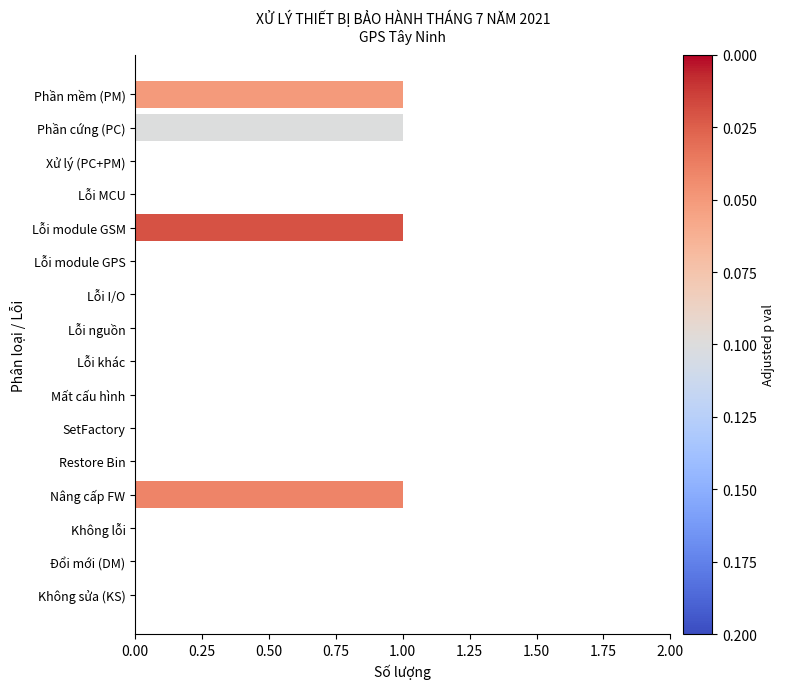

Reading top to bottom, transcribe all the data shown in this chart.

Phần mềm (PM)=1	Phần cứng (PC)=1	Xử lý (PC+PM)=0	Lỗi MCU=0	Lỗi module GSM=1	Lỗi module GPS=0	Lỗi I/O=0	Lỗi nguồn=0	Lỗi khác=0	Mất cấu hình=0	SetFactory=0	Restore Bin=0	Nâng cấp FW=1	Không lỗi=0	Đổi mới (DM)=0	Không sửa (KS)=0